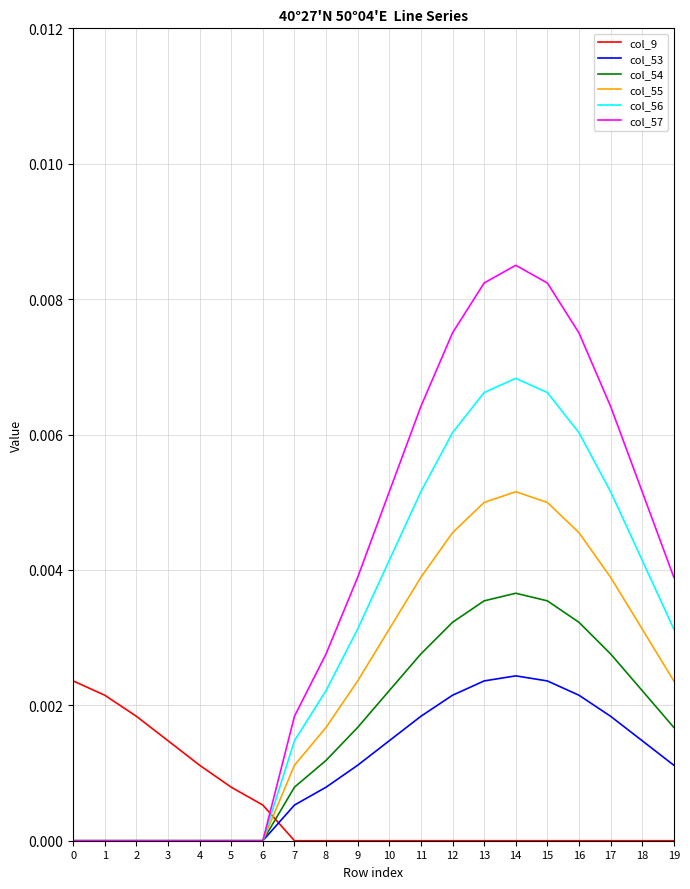

How many lines are shown in the chart?

6